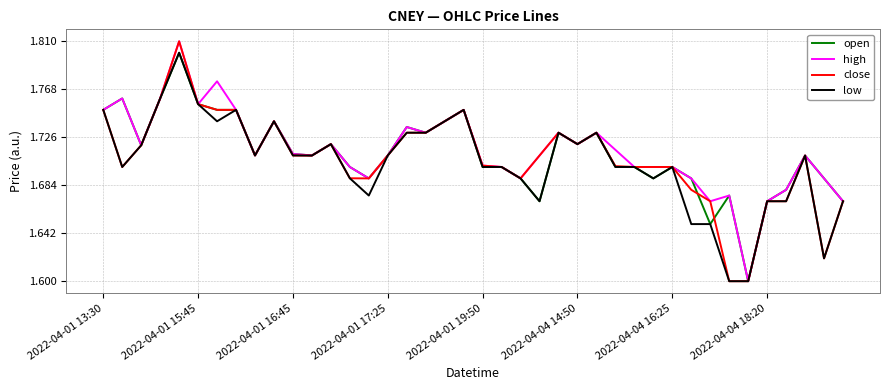

Which series has the largest range (max minus min)?

high